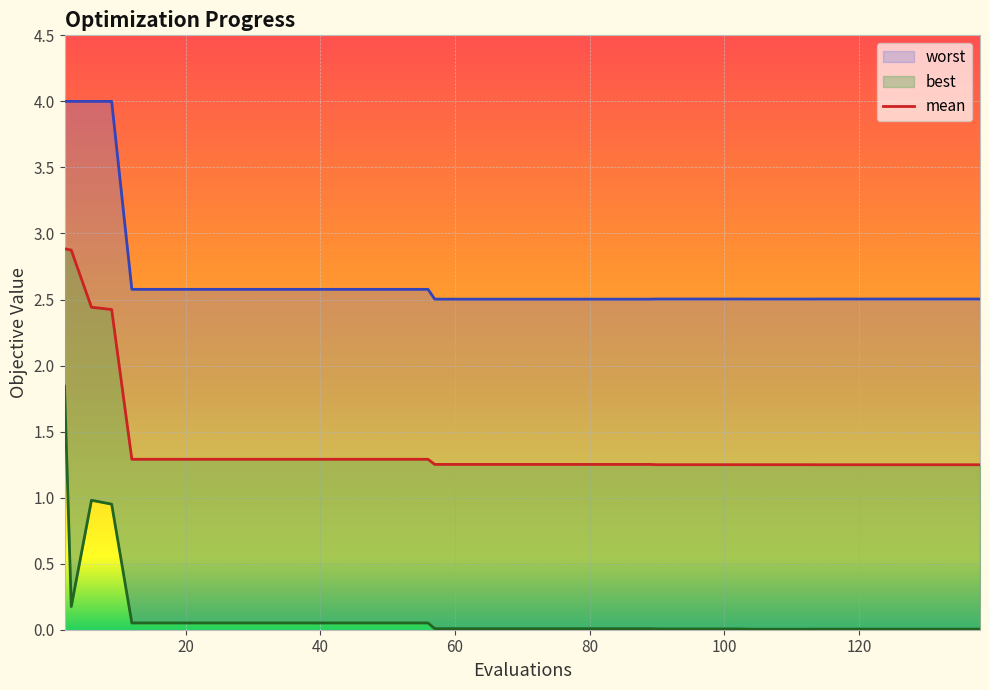

Rank the series by their average value, from highest to lowest.

worst, mean, best